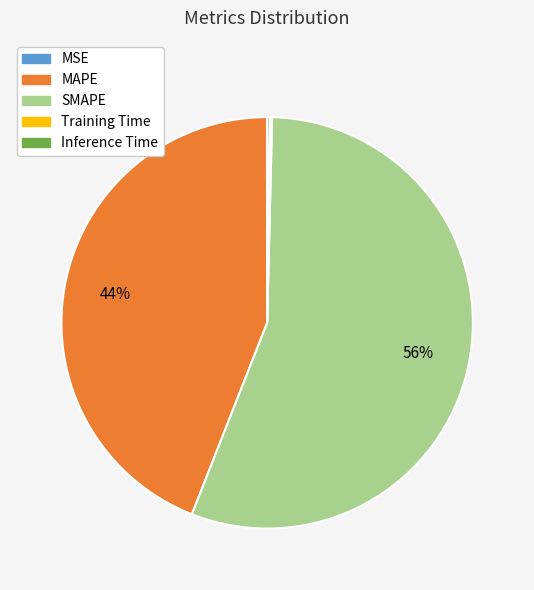

Is it true that SMAPE is 56% of the pie?

True